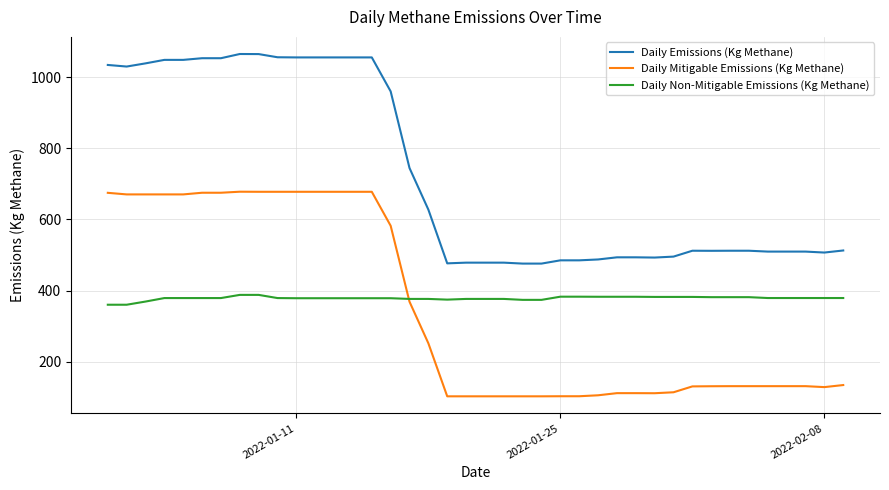

True or false: Daily Emissions (Kg Methane) and Daily Mitigable Emissions (Kg Methane) intersect in this chart.

False